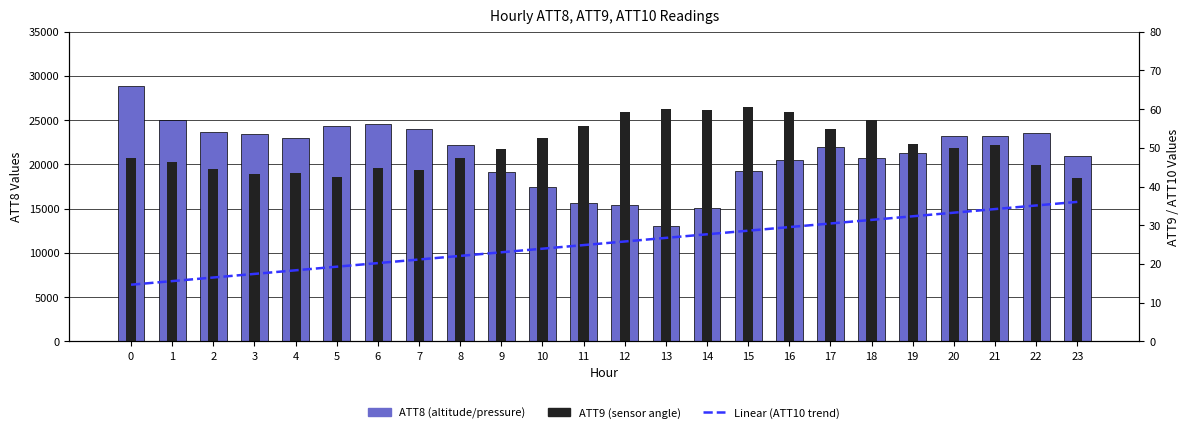

Reading left to right, extract all data points from this chart.

ATT8 (altitude/pressure): 28900.0	25000.0	23700.0	23500.0	23000.0	24300.0	24600.0	24000.0	22200.0	19200.0	17500.0	15700.0	15400.0	13100.0	15100.0	19300.0	20500.0	22000.0	20700.0	21300.0	23200.0	23200.0	23600.0	21000.0
Linear (ATT10 trend): 14.7	15.6	16.5	17.5	18.4	19.3	20.2	21.2	22.1	23.0	24.0	24.9	25.8	26.8	27.7	28.6	29.5	30.5	31.4	32.3	33.3	34.2	35.1	36.1
ATT9 (sensor angle): 47.3	46.4	44.6	43.3	43.5	42.5	44.8	44.3	47.3	49.6	52.5	55.7	59.4	60.2	59.7	60.6	59.3	55.0	57.3	51.1	49.9	50.7	45.5	42.3